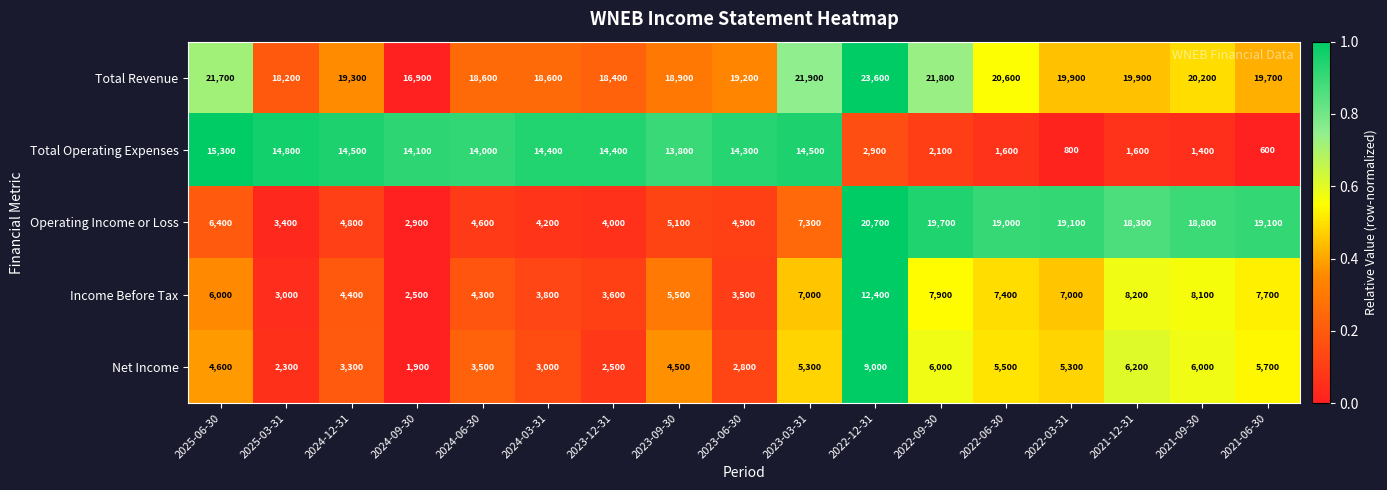

What is the lowest value of the Total Revenue series?

16900